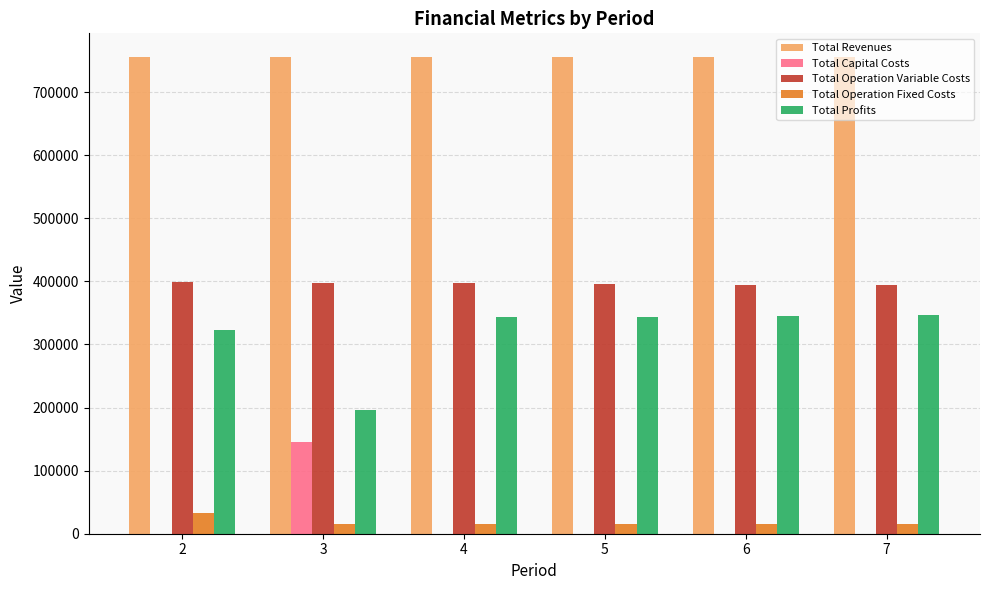

What is the sum of all Total Revenues values?

4531498.9